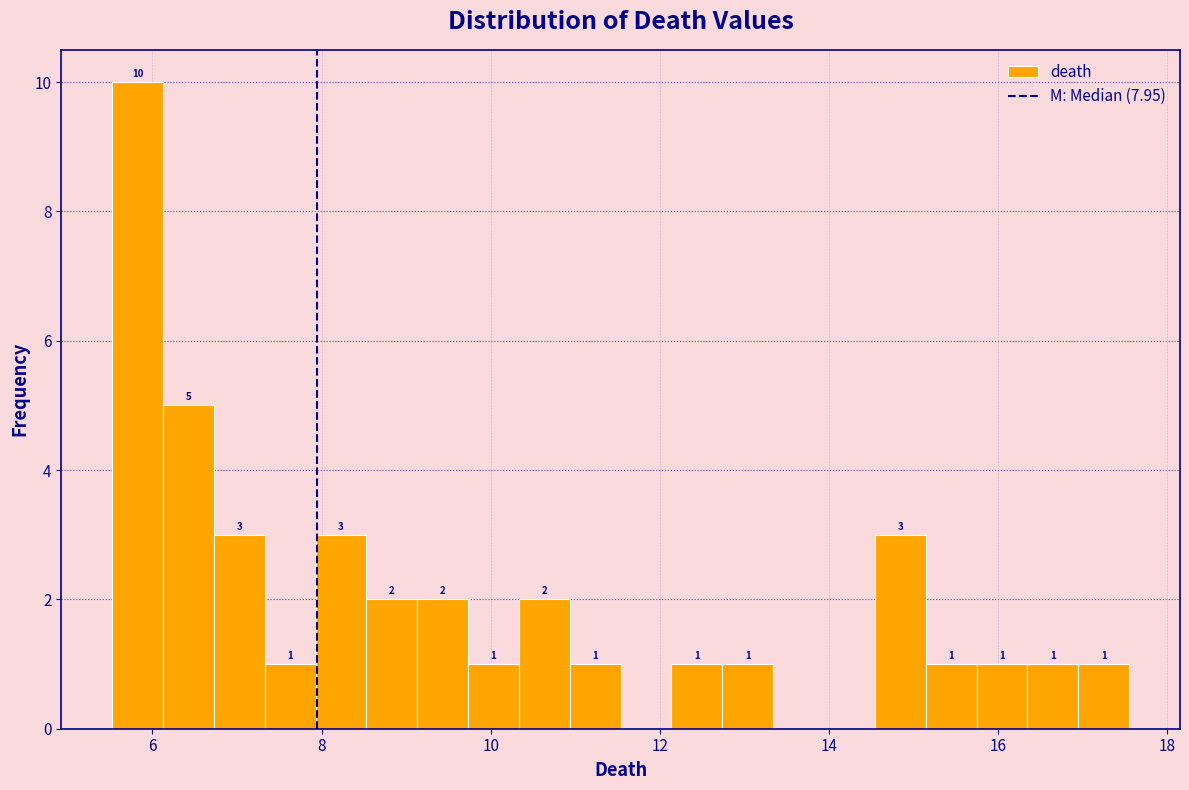

Read against the x-axis, roughly where is the centre of the tallest bar?

5.8